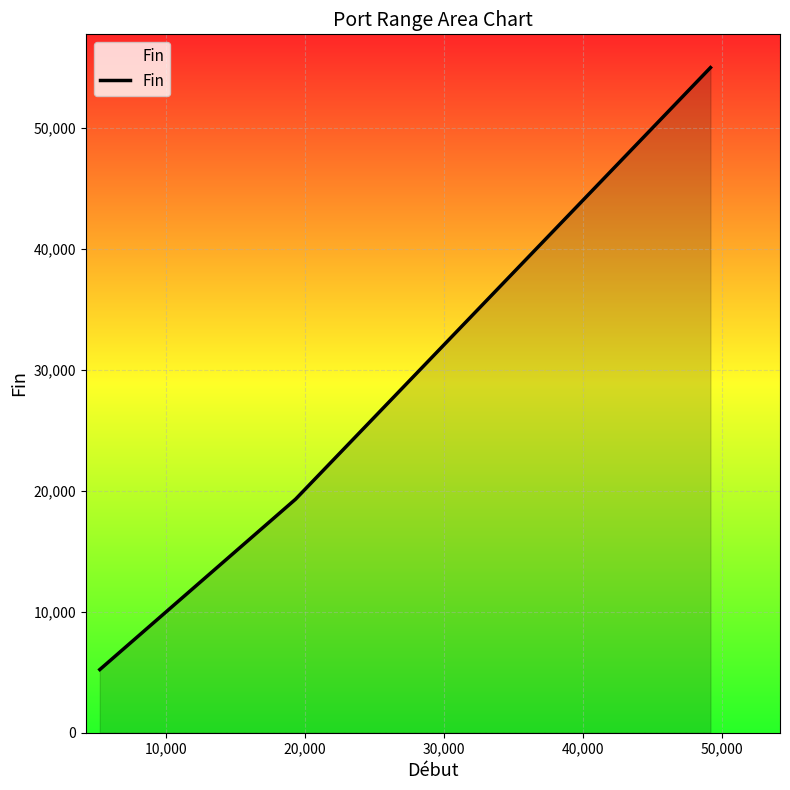

What is the maximum value shown in the chart?

55000